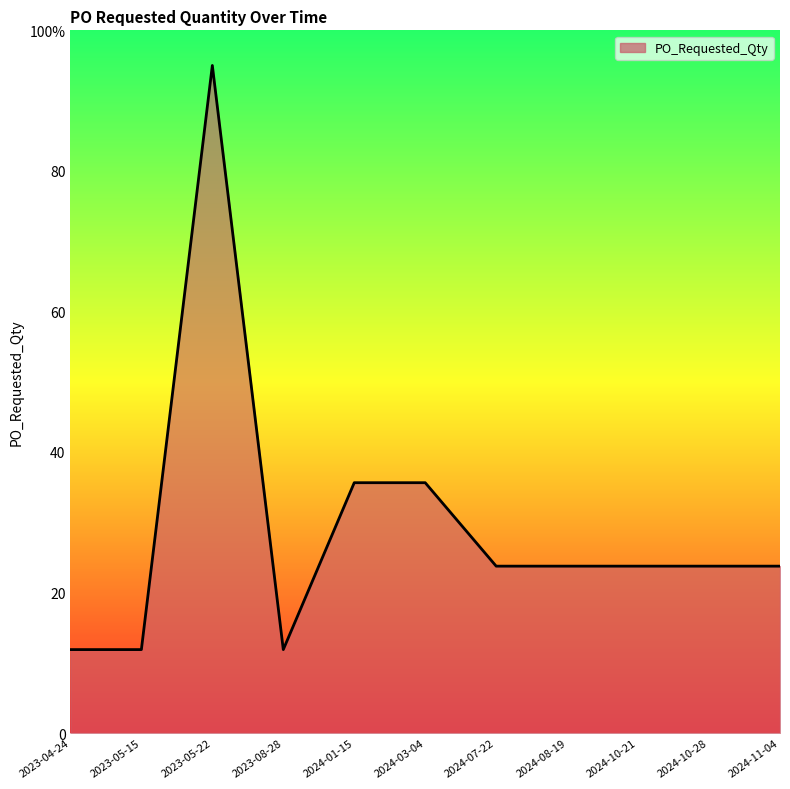

Read the value at 2023-05-22.

95.0